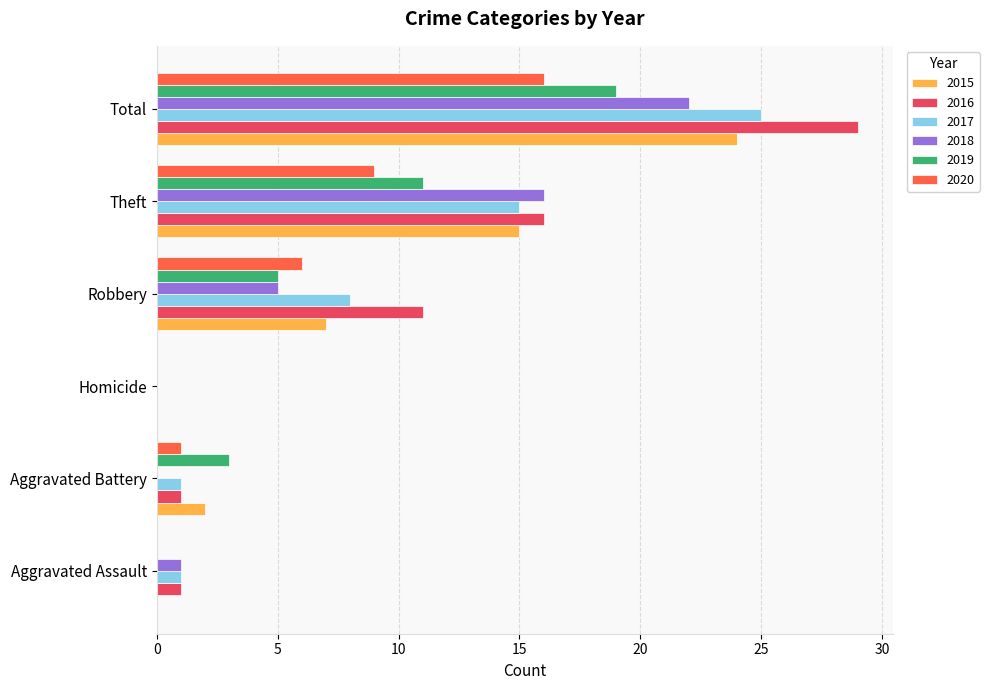

What are all the series names shown in the legend?

2015, 2016, 2017, 2018, 2019, 2020